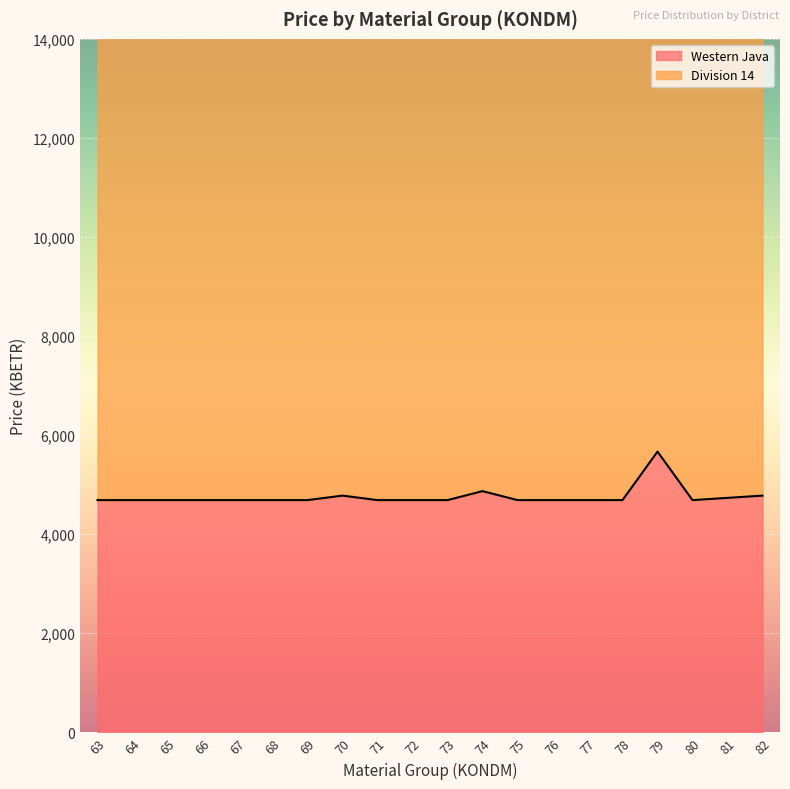

What is the lowest value of the Western Java series?

4687.2